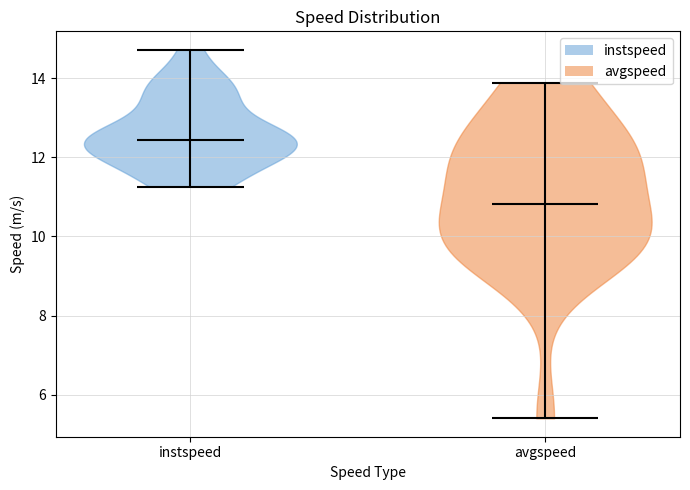

Which violin has the highest median line?

instspeed